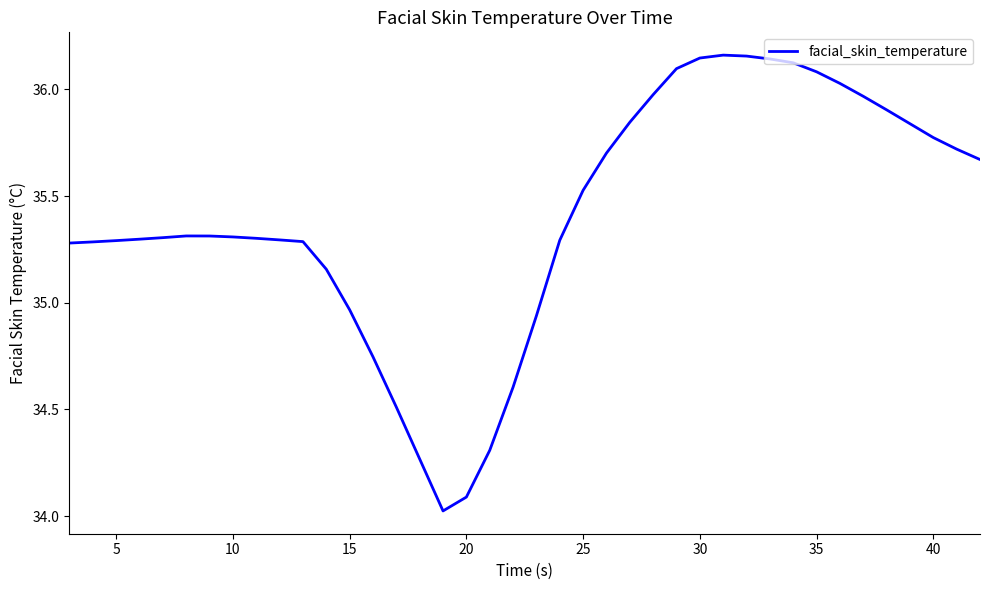

Reading left to right, transcribe all the data shown in this chart.

35.3	35.3	35.3	35.3	35.3	35.3	35.3	35.3	35.3	35.3	35.3	35.2	35.0	34.7	34.5	34.3	34.0	34.1	34.3	34.6	34.9	35.3	35.5	35.7	35.8	36.0	36.1	36.1	36.2	36.2	36.1	36.1	36.1	36.0	36.0	35.9	35.8	35.8	35.7	35.7